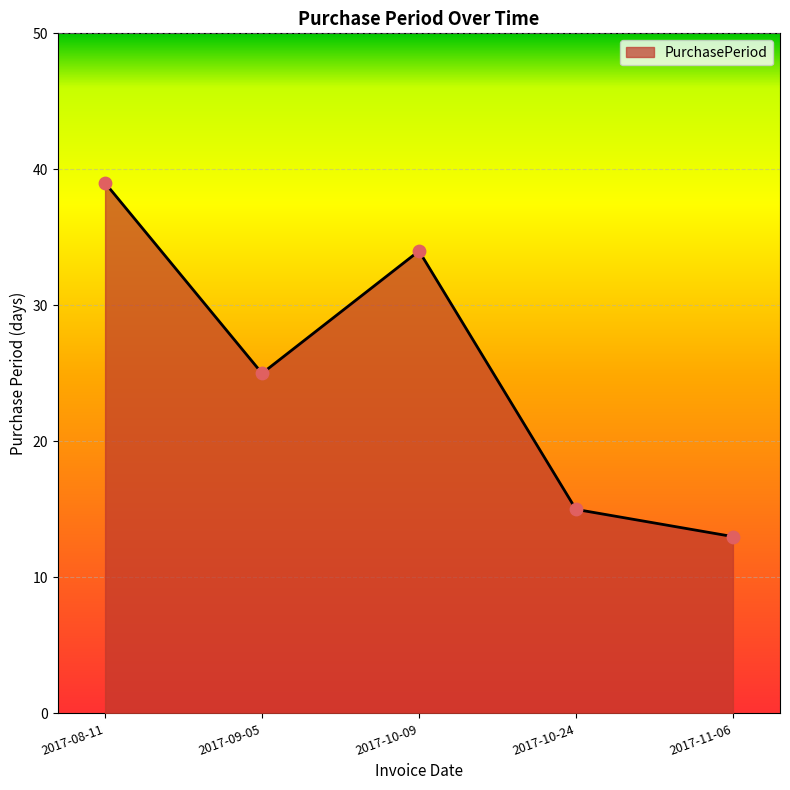

What is the change in value from 2017-08-11 to 2017-11-06?

-26